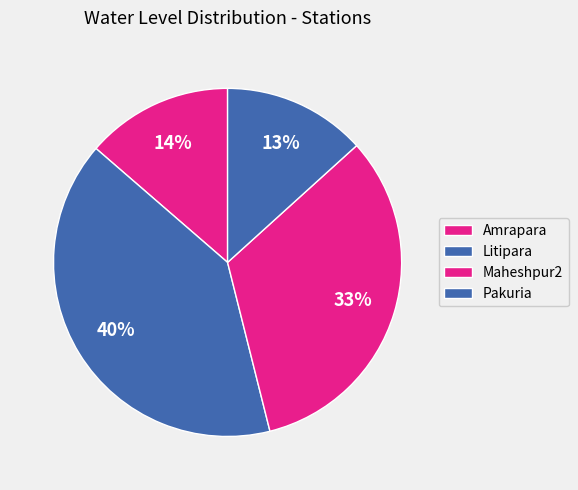

Does Maheshpur2 account for over 50% of the chart?

No